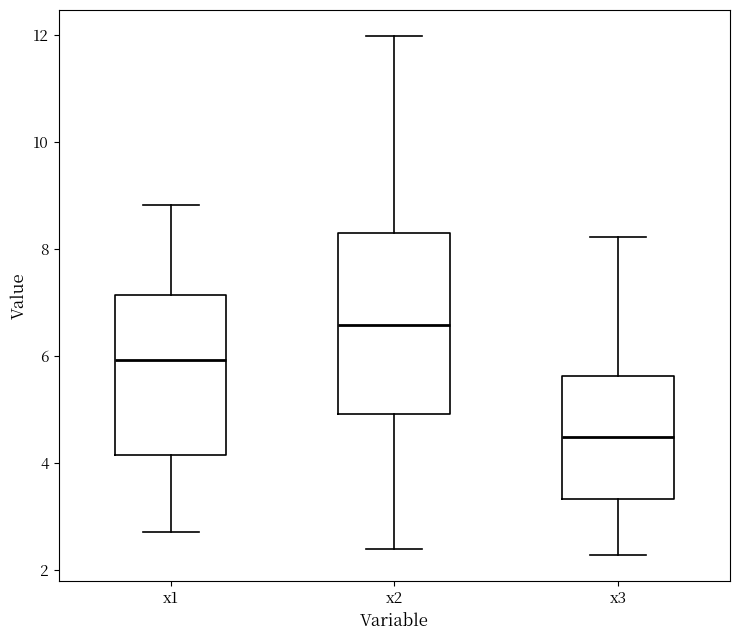

Reading left to right, transcribe this box plot: for each box, give where its median line is, the range the box spans, and where its two whiskers end, as read against the y-axis. The values are not printed on the chart, so give them approximately, as read against the axis.

x1: median 6.0, box 4.2 to 7.2, whiskers 2.8 to 8.8
x2: median 6.6, box 5.0 to 8.4, whiskers 2.4 to 12.0
x3: median 4.4, box 3.4 to 5.6, whiskers 2.2 to 8.2